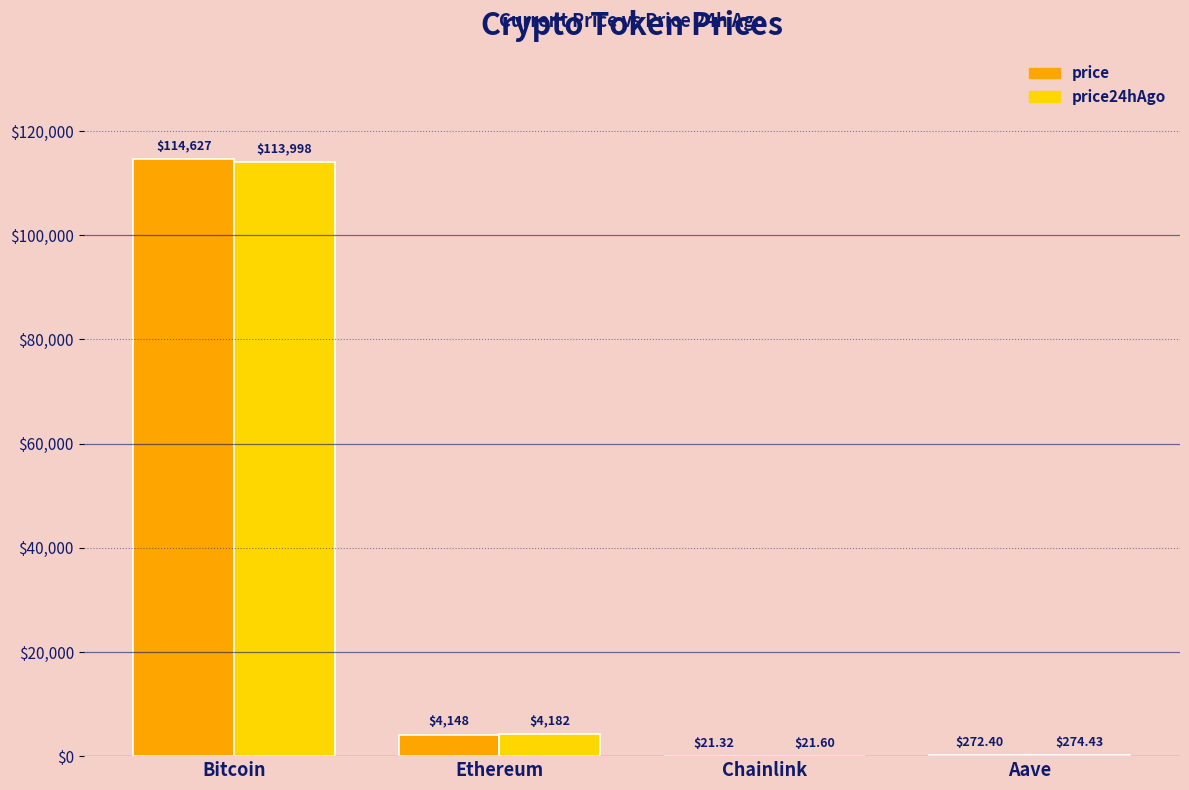

Reading left to right, list all the values displayed in this chart.

price: Bitcoin=114627.0	Ethereum=4148.5	Chainlink=21.3	Aave=272.4
price24hAgo: Bitcoin=113998.0	Ethereum=4182.0	Chainlink=21.6	Aave=274.4